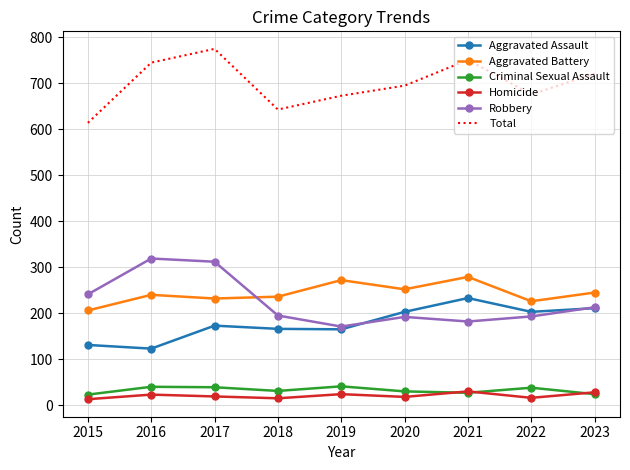

True or false: Robbery has more than 0 interior local peaks.

True